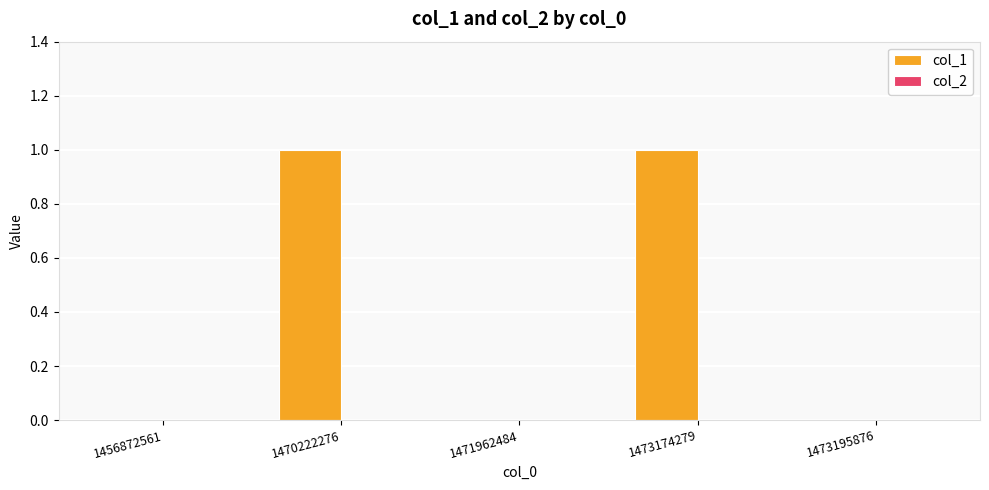

The value at 1473174279 is 1. True or false?

True